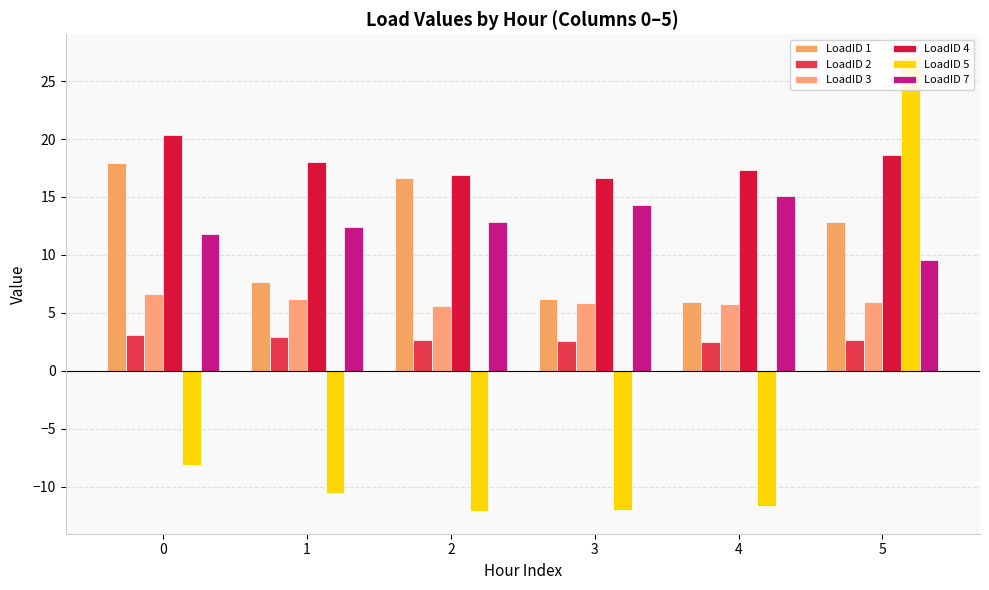

What is the sum of the LoadID 5 values at 5 and 4?

15.5